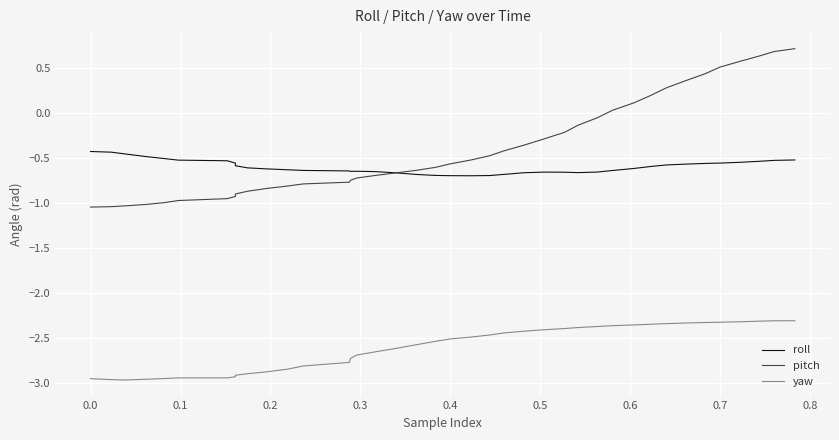

True or false: pitch and yaw intersect in this chart.

False